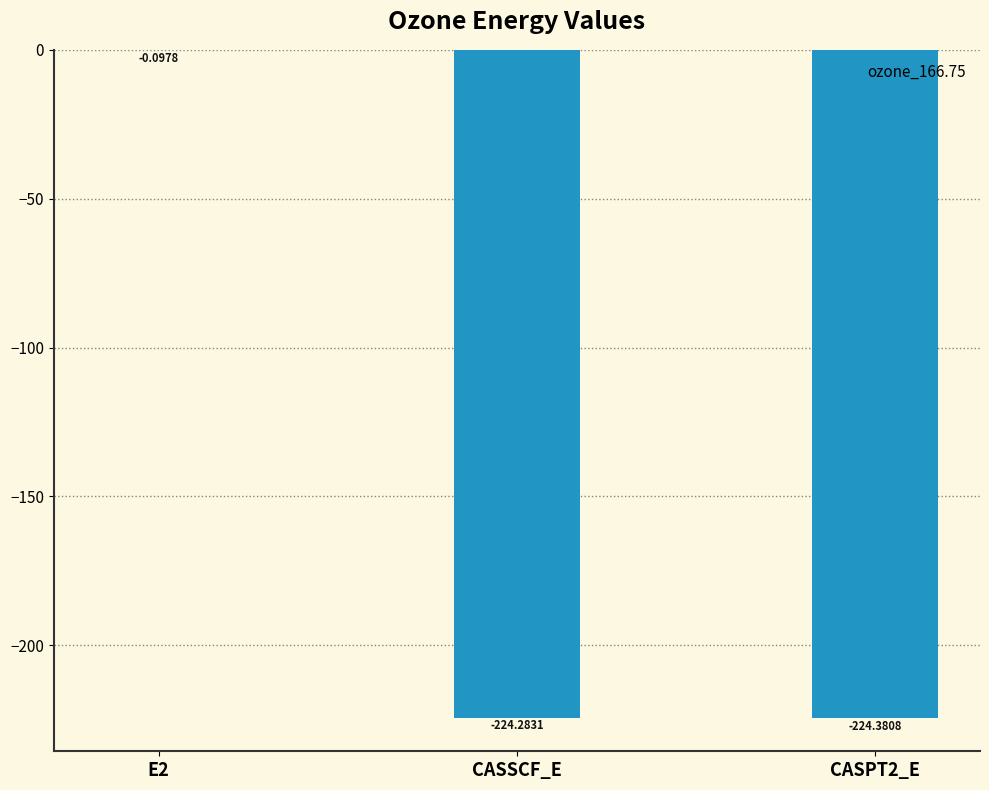

What is the change in value from E2 to CASSCF_E?

-224.2